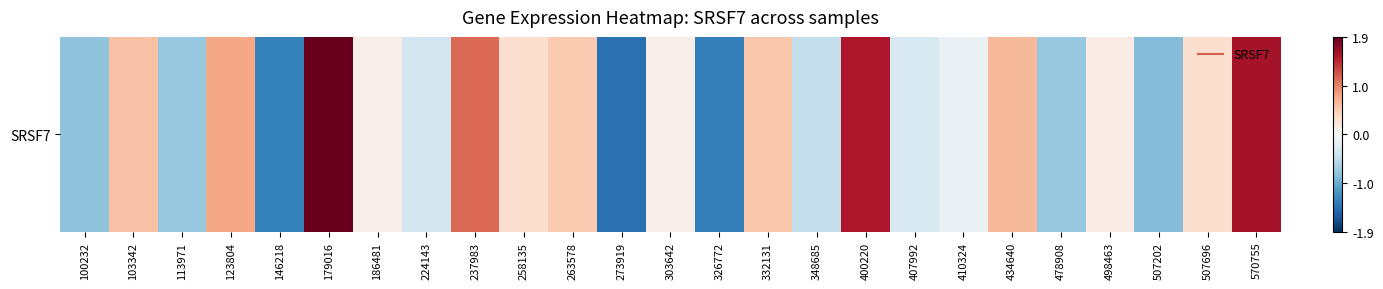

What is the difference between the maximum and second lowest values?

3.2